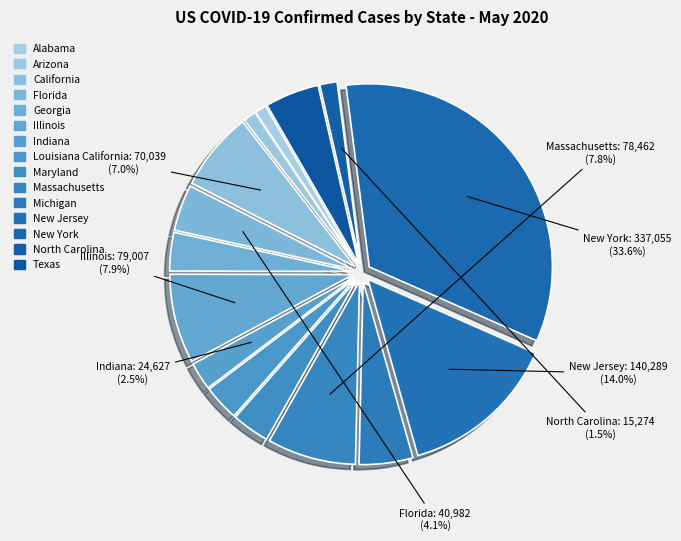

What is the largest slice in the pie chart?

New York